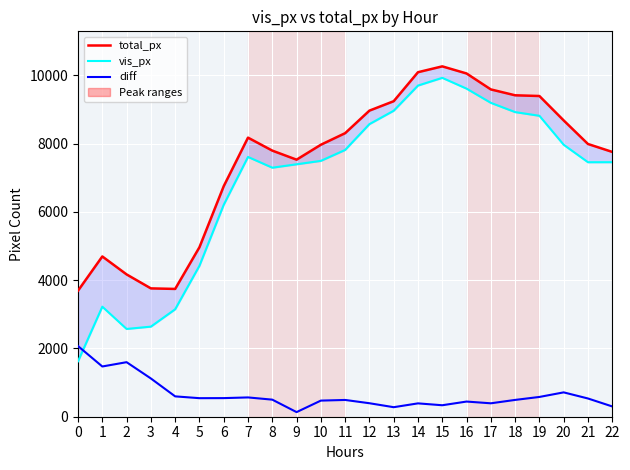

What is the value of the total_px point at the 6th from the left?

4963